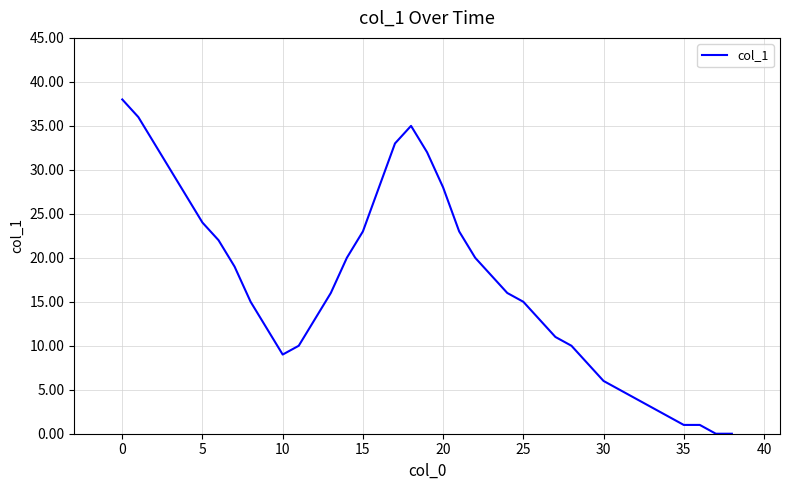

What is the difference between the maximum and minimum values?

38